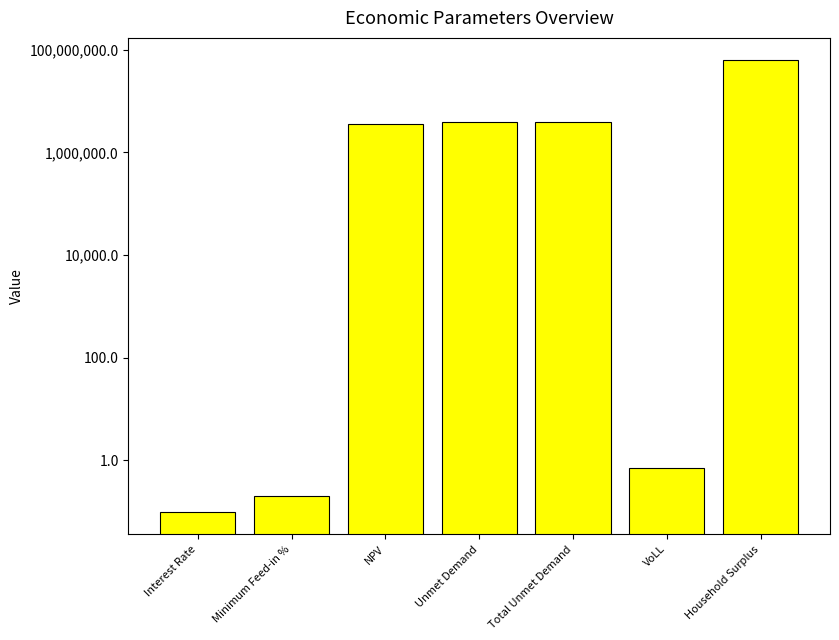

What is the label of the 1st bar from the right?

Household Surplus